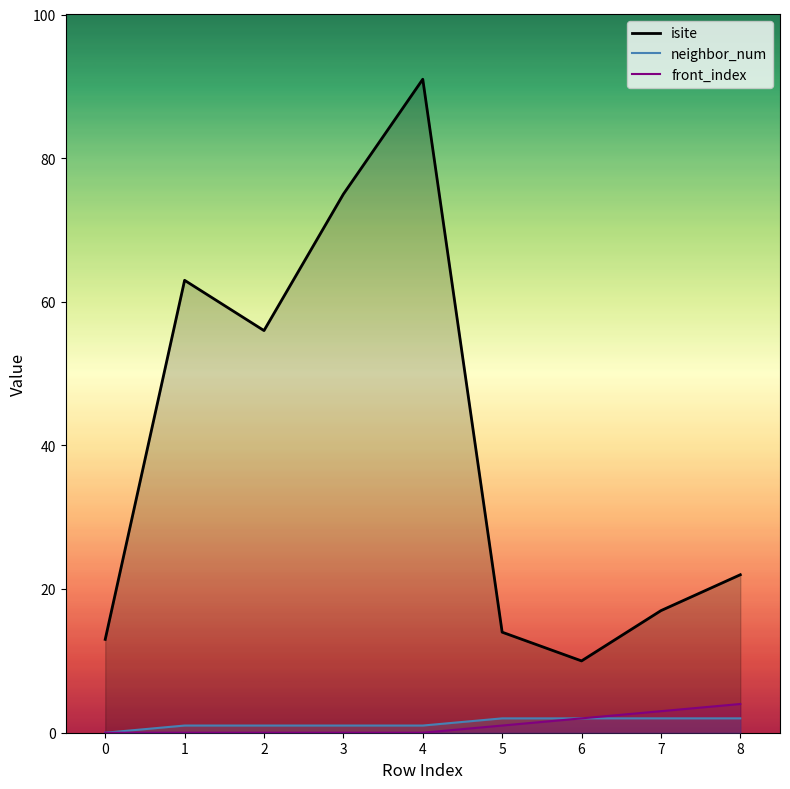

True or false: isite_line and front_index_line intersect in this chart.

False